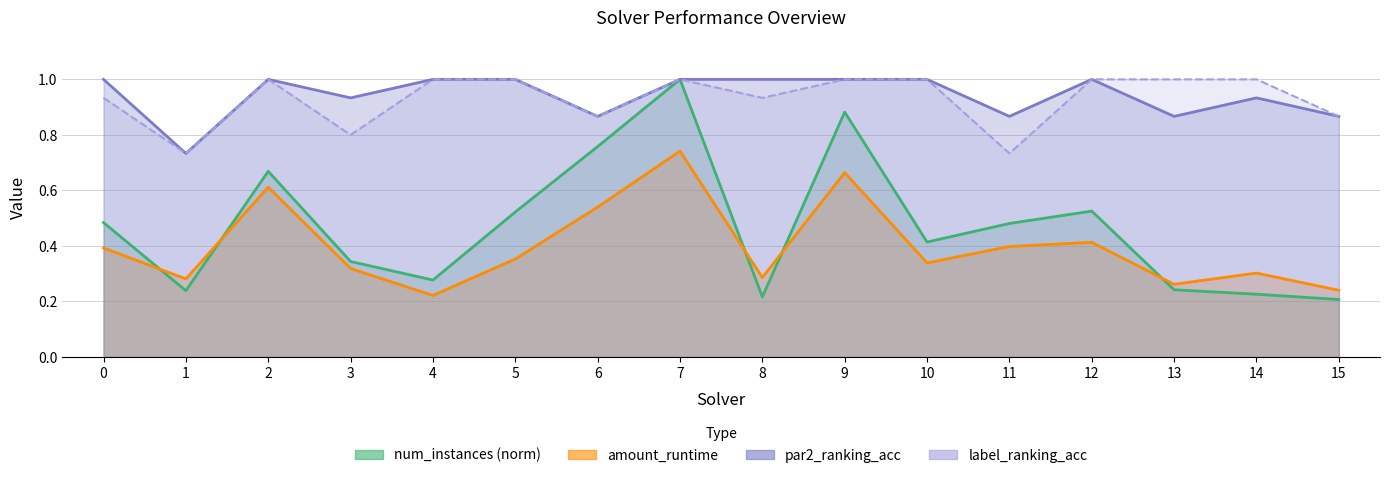

What are all the series names shown in the legend?

num_instances, amount_runtime, par2_ranking_acc, label_ranking_acc